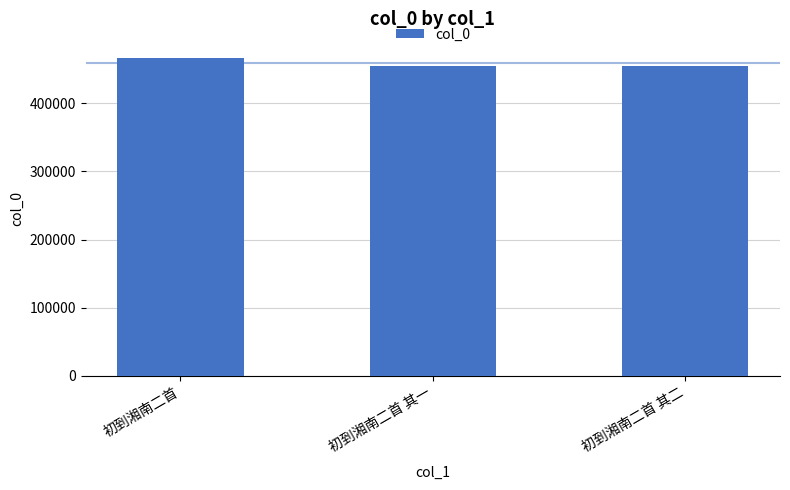

Where does the data first go above 454886?

初到湘南二首